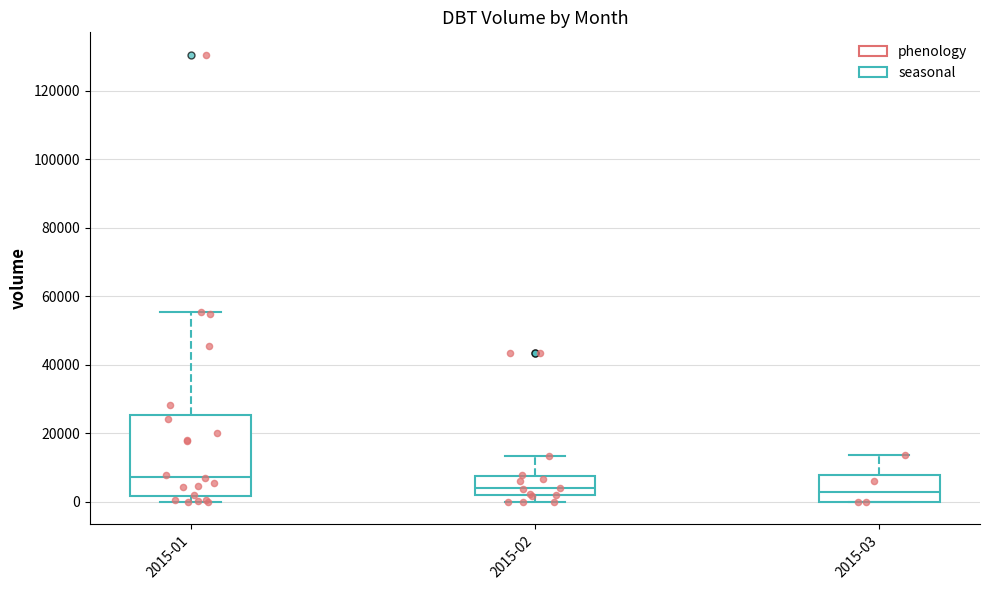

Reading left to right, read every box against the y-axis: the position of its median line, the range the box covers, and the ends of its whiskers. The values are not printed on the chart, so give them approximately, as read against the axis.

2015-01: median 8000, box 2000 to 26000, whiskers 0 to 56000
2015-02: median 4000, box 2000 to 8000, whiskers 0 to 14000
2015-03: median 4000, box 0 to 8000, whiskers 0 to 14000